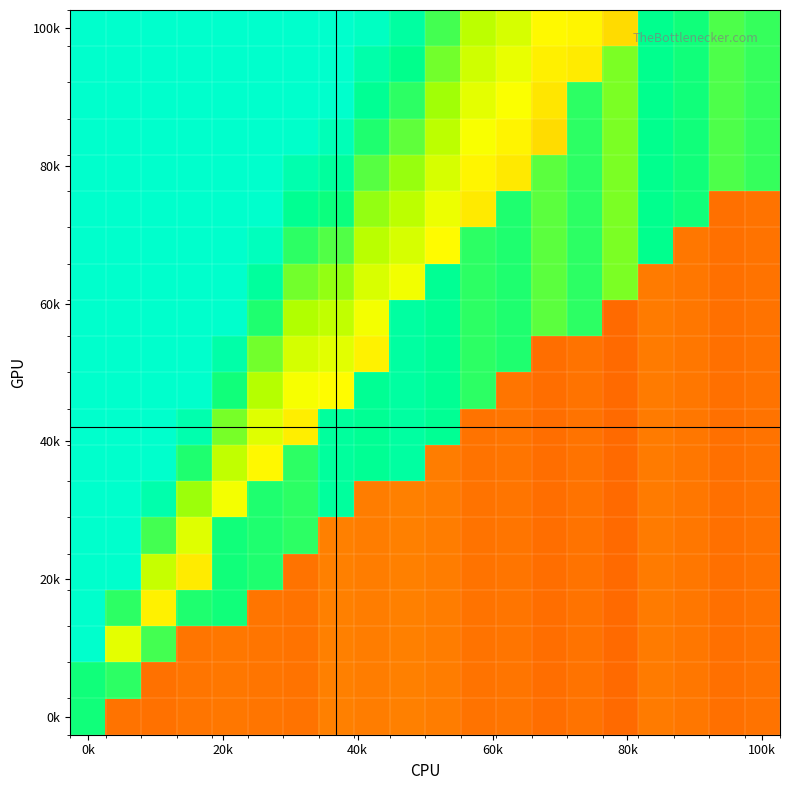

What is the smallest value displayed?

0.2